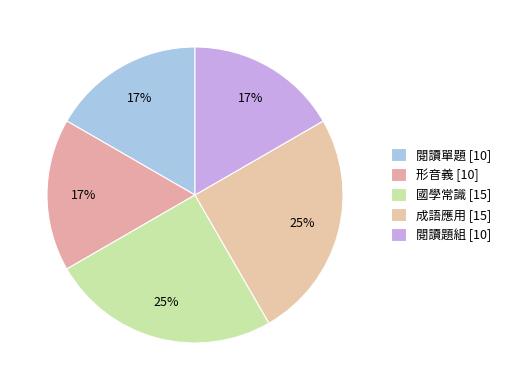

Does 閱讀單題 account for over 50% of the chart?

No